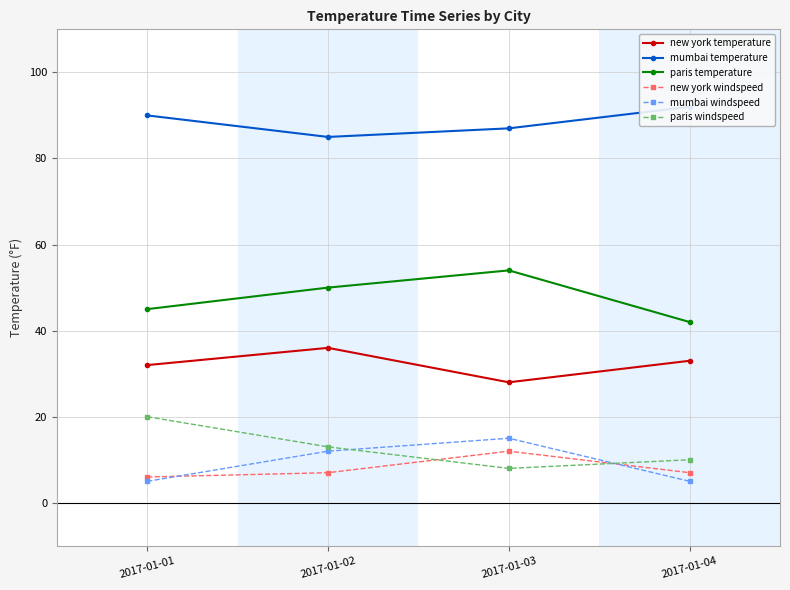

At which category is the sum across all series the highest?

2017-01-03